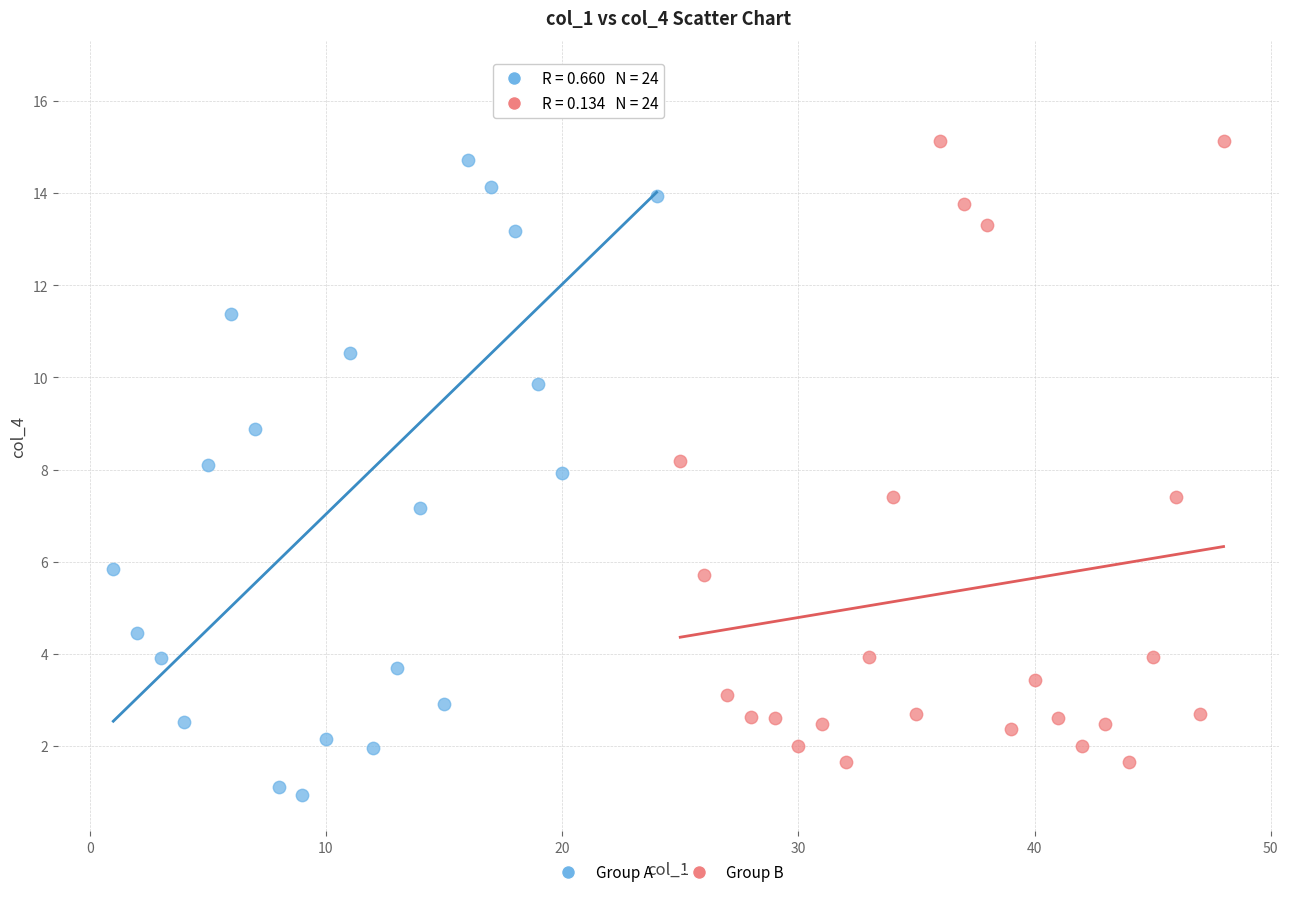

Which series reaches the maximum Y coordinate?

Group A